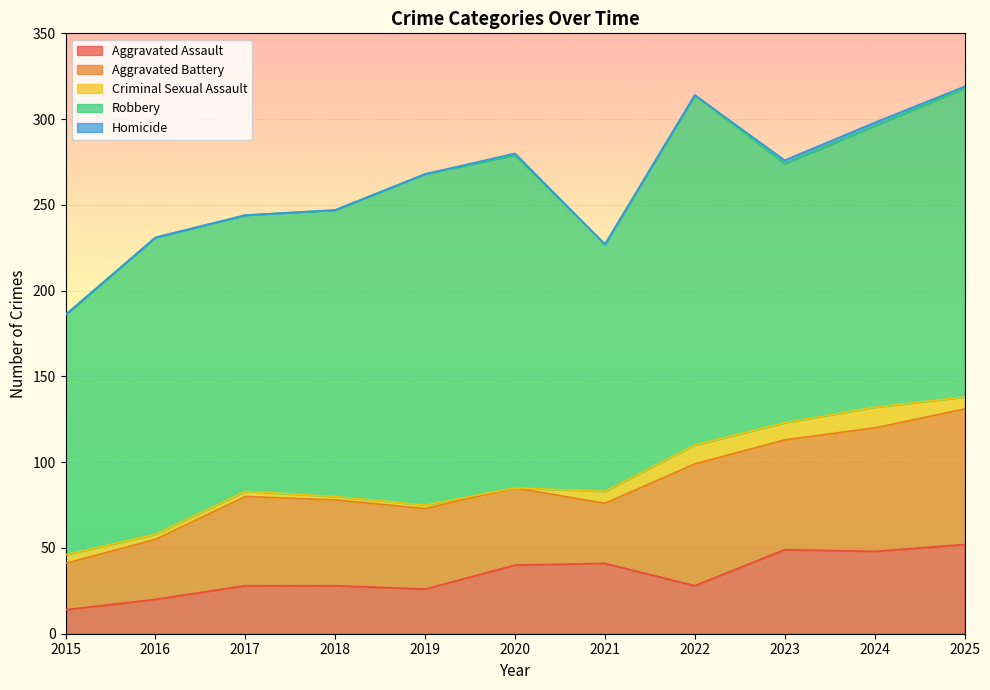

What are all the series names shown in the legend?

Aggravated Assault, Aggravated Battery, Criminal Sexual Assault, Robbery, Homicide